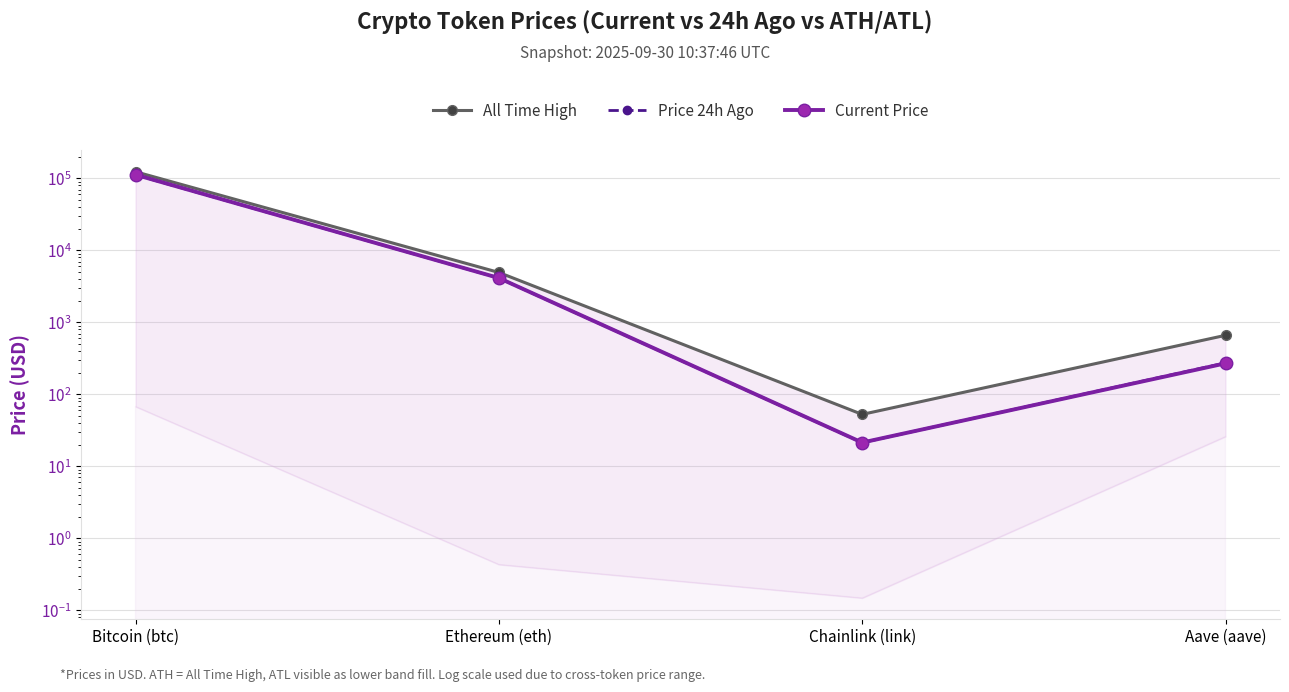

What is the value of the Price 24h Ago point at the 3rd from the left?

21.3